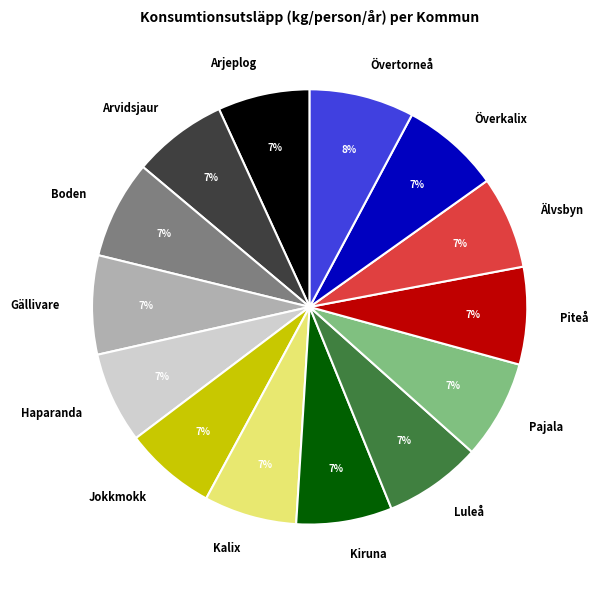

Is the sum of Arjeplog and Pajala greater than half?

No